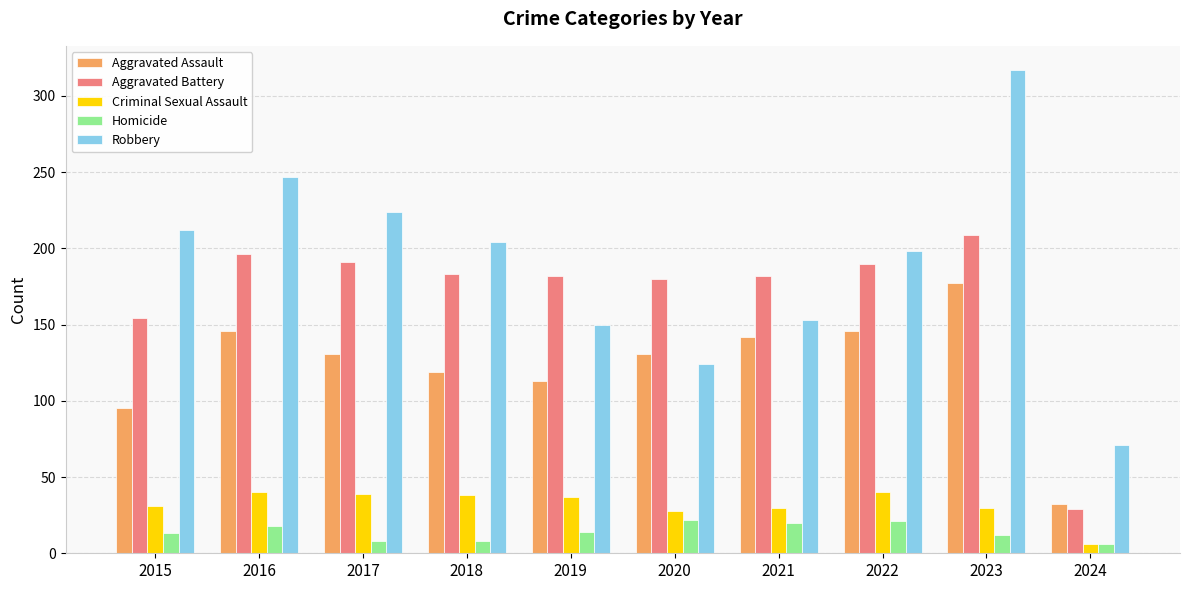

Read the Aggravated Assault value at 2017.

131